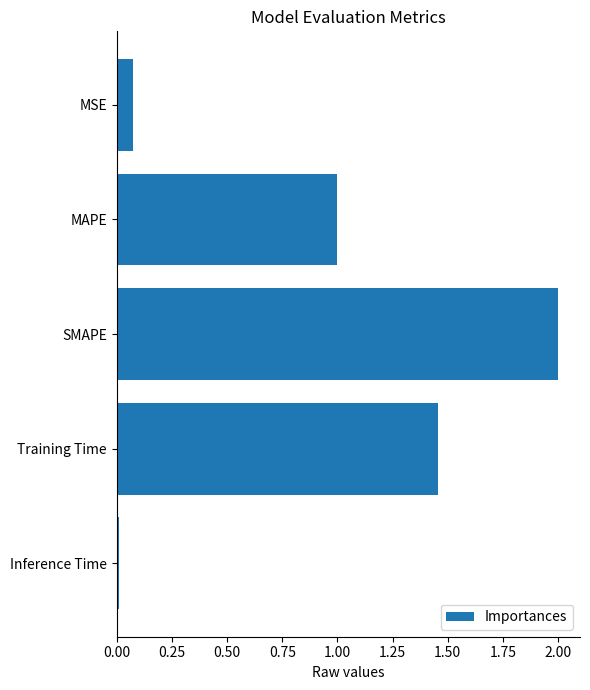

Is it true that the value at SMAPE is 3.5?

False